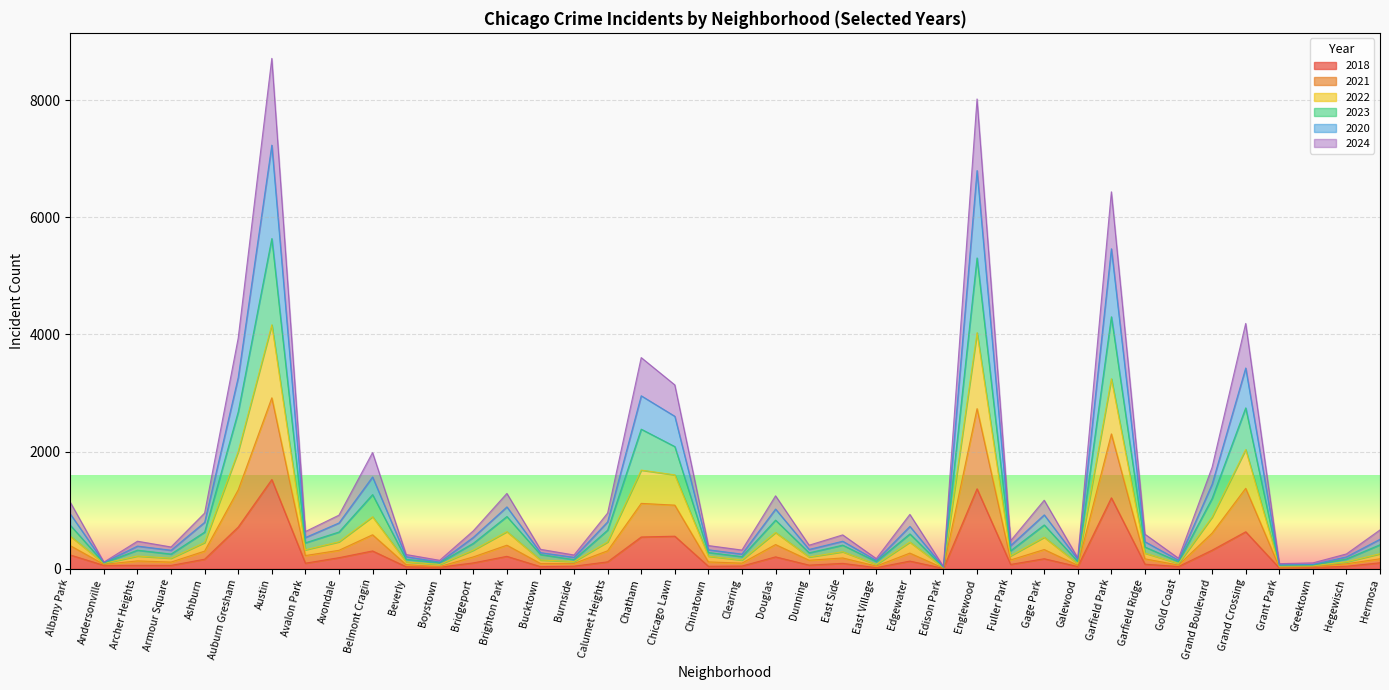

Is it true that 2022 equals 98 at Andersonville?

True